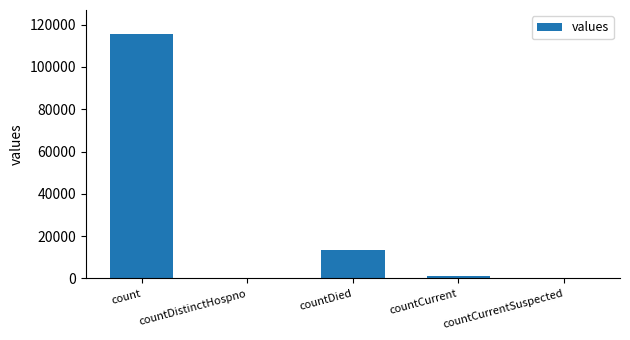

What is the sum of all values?

130105